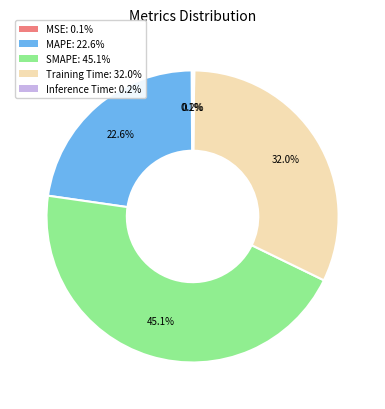

Which category has the biggest portion of the pie?

SMAPE